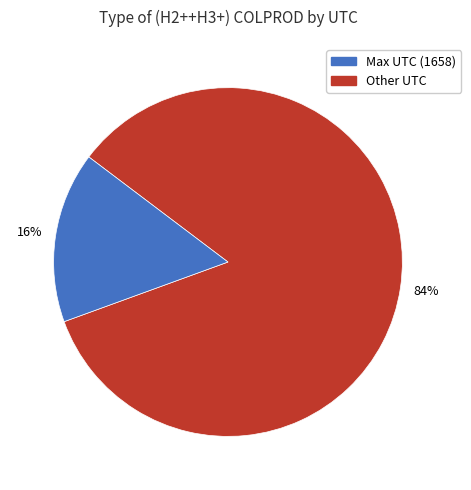

To the nearest percent, what is the difference between the largest and smallest slice percentages?

68%